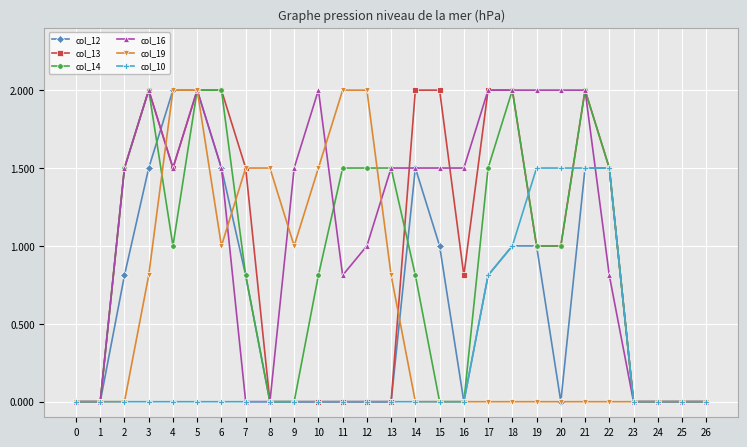

What is the difference between the highest and lowest values at 7?

1.5